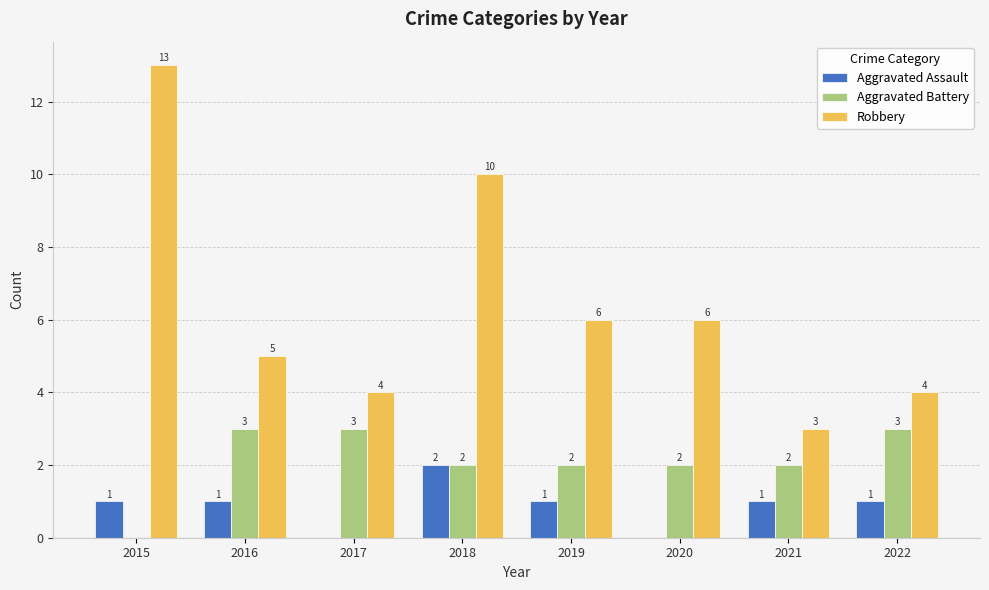

How many groups of bars are there?

8